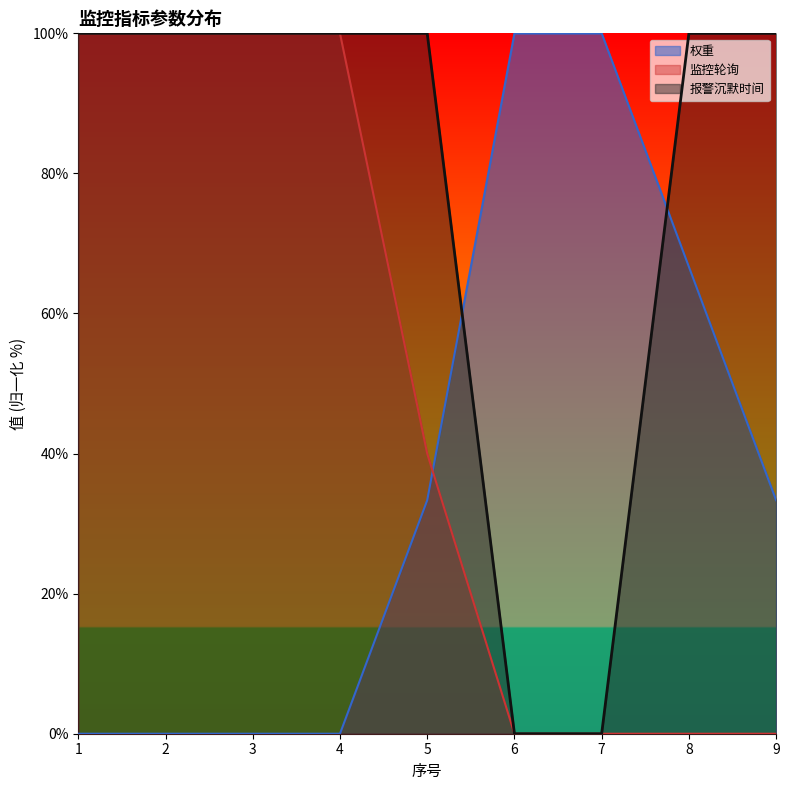

Which category has the lowest value in the 监控轮询 series?

6